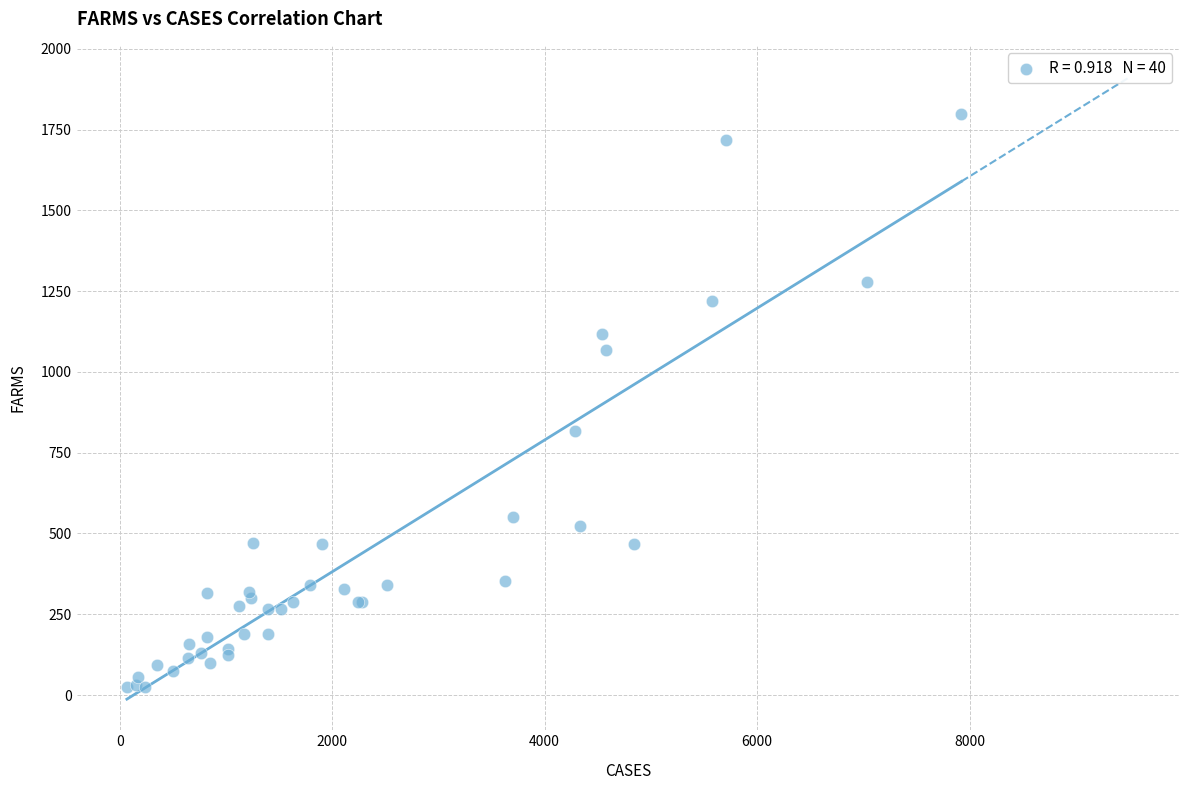

What Y value in the scatter plot is closest to 911?

818